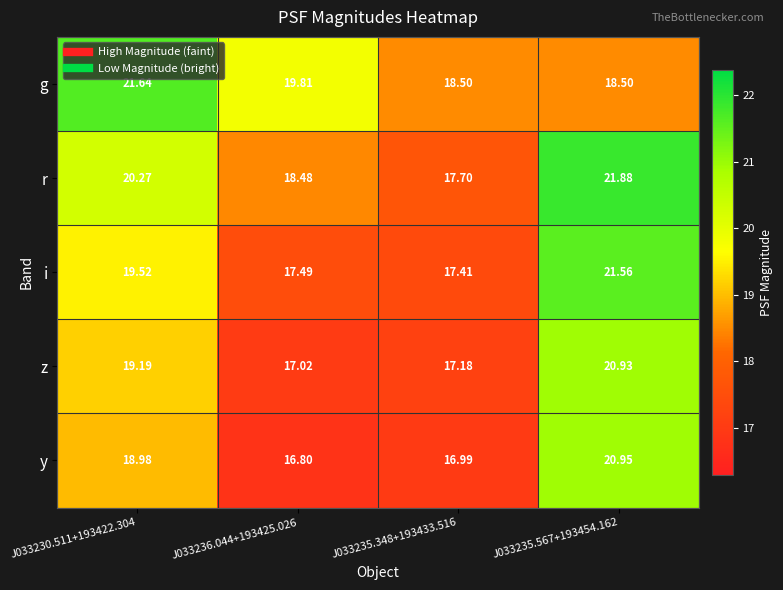

What is the greatest value displayed?

21.9